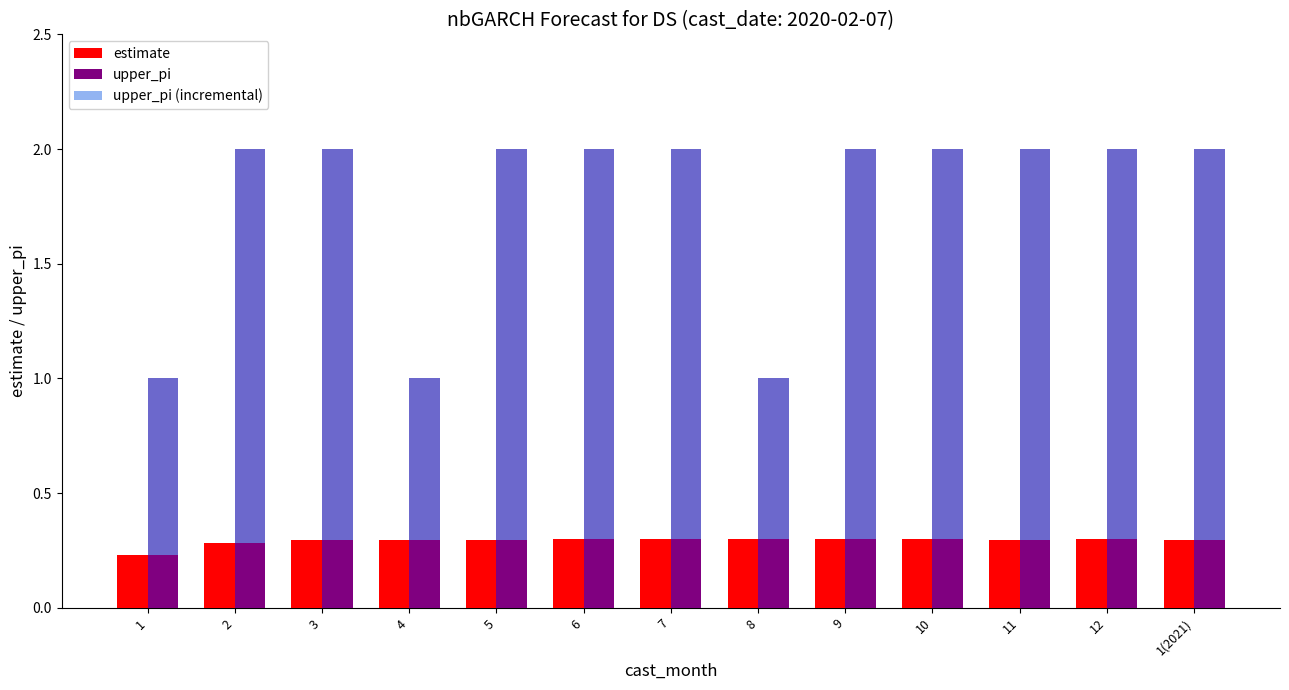

How many bars are there in each group?

3